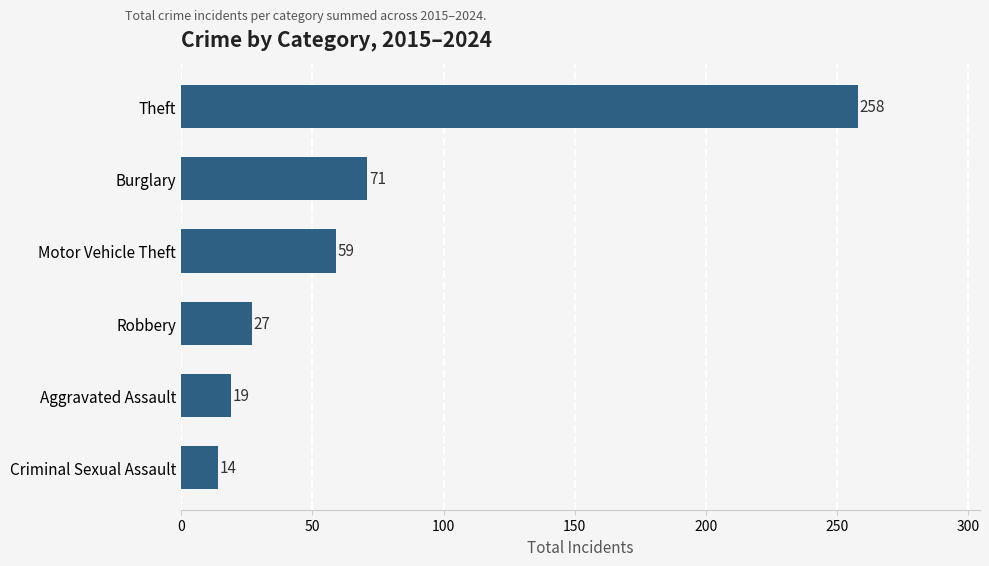

Reading top to bottom, list all the values displayed in this chart.

Theft=258	Burglary=71	Motor Vehicle Theft=59	Robbery=27	Aggravated Assault=19	Criminal Sexual Assault=14